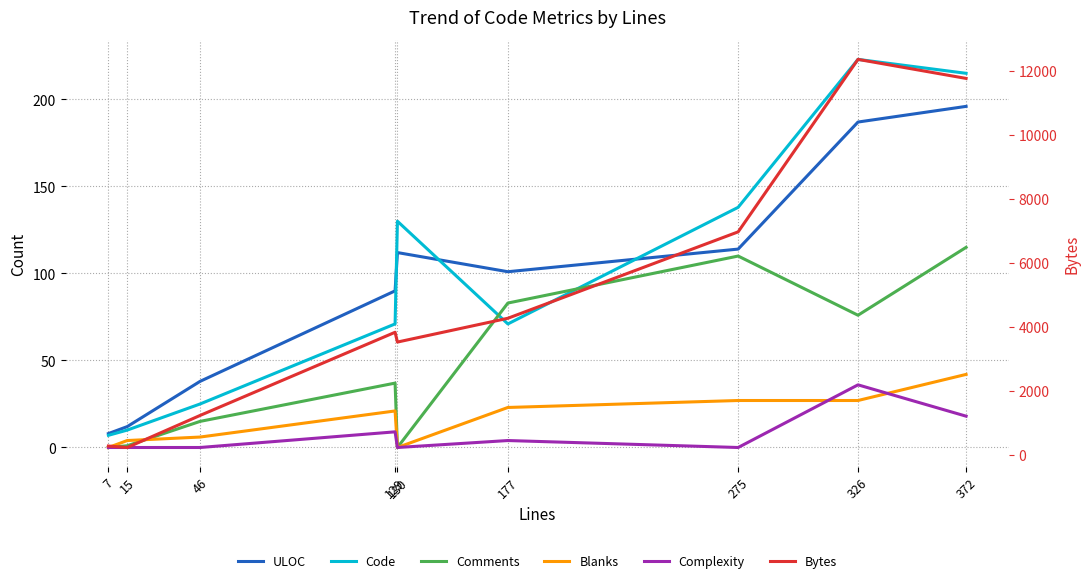

Does the chart have visible grid lines?

Yes